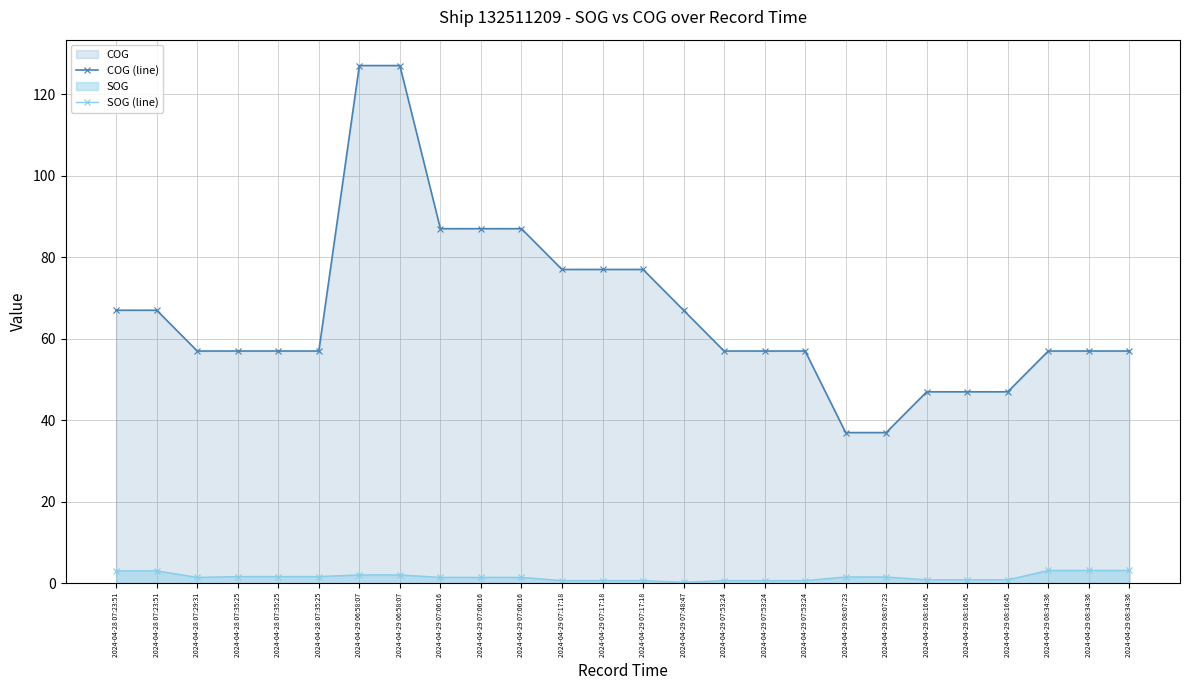

Reading right to left, extract all data points from this chart.

COG (line): 2024-04-29 08:34:36=57.0	2024-04-29 08:34:36=57.0	2024-04-29 08:34:36=57.0	2024-04-29 08:16:45=47.0	2024-04-29 08:16:45=47.0	2024-04-29 08:16:45=47.0	2024-04-29 08:07:23=37.0	2024-04-29 08:07:23=37.0	2024-04-29 07:53:24=57.0	2024-04-29 07:53:24=57.0	2024-04-29 07:53:24=57.0	2024-04-29 07:48:47=67.0	2024-04-29 07:17:18=77.0	2024-04-29 07:17:18=77.0	2024-04-29 07:17:18=77.0	2024-04-29 07:06:16=87.0	2024-04-29 07:06:16=87.0	2024-04-29 07:06:16=87.0	2024-04-29 06:58:07=127.0	2024-04-29 06:58:07=127.0	2024-04-28 07:35:25=57.0	2024-04-28 07:35:25=57.0	2024-04-28 07:35:25=57.0	2024-04-28 07:29:31=57.0	2024-04-28 07:23:51=67.0	2024-04-28 07:23:51=67.0
SOG (line): 2024-04-29 08:34:36=3.2	2024-04-29 08:34:36=3.2	2024-04-29 08:34:36=3.2	2024-04-29 08:16:45=0.9	2024-04-29 08:16:45=0.9	2024-04-29 08:16:45=0.9	2024-04-29 08:07:23=1.6	2024-04-29 08:07:23=1.6	2024-04-29 07:53:24=0.7	2024-04-29 07:53:24=0.7	2024-04-29 07:53:24=0.7	2024-04-29 07:48:47=0.3	2024-04-29 07:17:18=0.7	2024-04-29 07:17:18=0.7	2024-04-29 07:17:18=0.7	2024-04-29 07:06:16=1.5	2024-04-29 07:06:16=1.5	2024-04-29 07:06:16=1.5	2024-04-29 06:58:07=2.1	2024-04-29 06:58:07=2.1	2024-04-28 07:35:25=1.7	2024-04-28 07:35:25=1.7	2024-04-28 07:35:25=1.7	2024-04-28 07:29:31=1.5	2024-04-28 07:23:51=3.1	2024-04-28 07:23:51=3.1